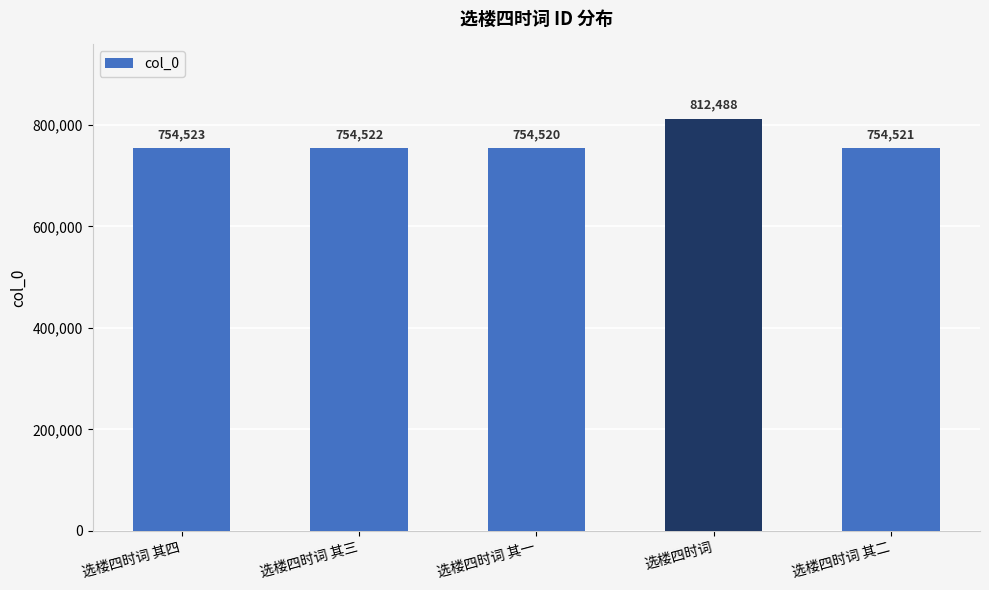

What is the value of the 3rd bar from the left?

754520